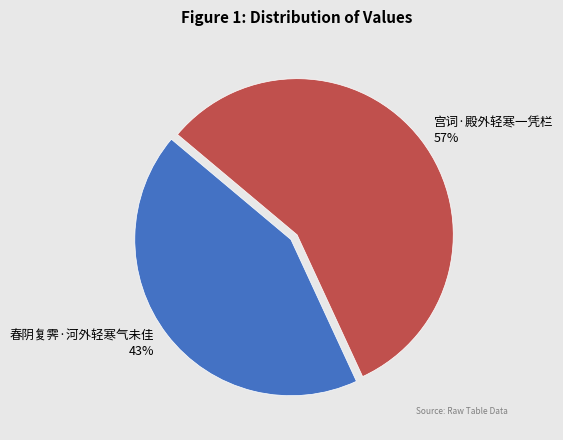

What is the ratio of the value at 宫词·殿外轻寒一凭栏 to the value at 春阴复霁·河外轻寒气未佳?

1.3